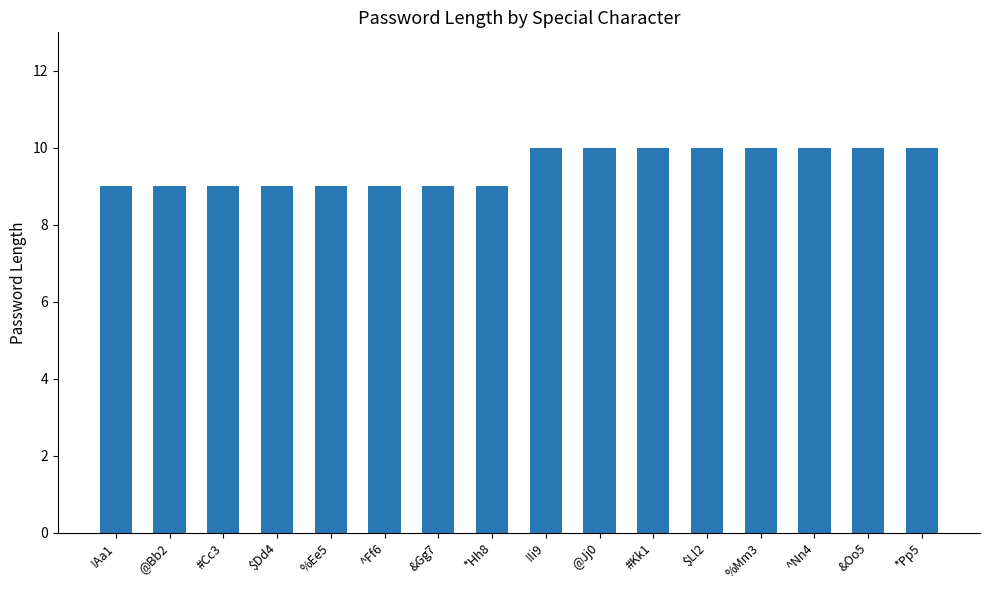

Reading right to left, transcribe all the data shown in this chart.

*Pp5=10	&Oo5=10	^Nn4=10	%Mm3=10	$Ll2=10	#Kk1=10	@Jj0=10	!Ii9=10	*Hh8=9	&Gg7=9	^Ff6=9	%Ee5=9	$Dd4=9	#Cc3=9	@Bb2=9	!Aa1=9